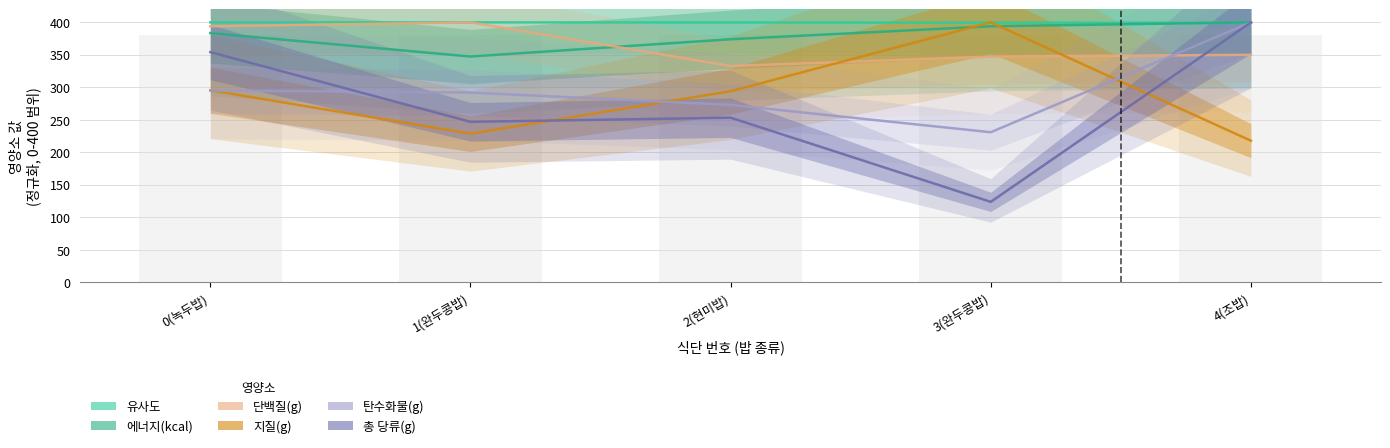

At 2(현미밥), list the series in order from largest to smallest.

유사도, 에너지(kcal), 단백질(g), 지질(g), 탄수화물(g), 총 당류(g)